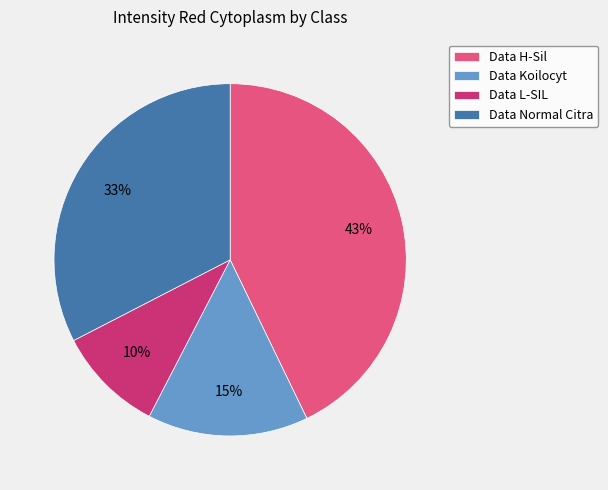

To the nearest percent, what percentage of the pie is Data Koilocyt?

15%